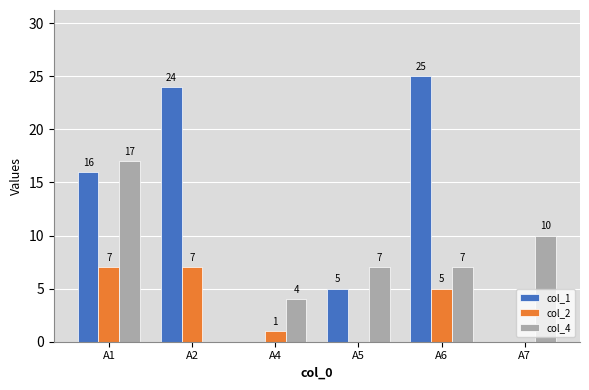

Is the value of col_2 at A2 greater than the value of col_4 at A2?

Yes